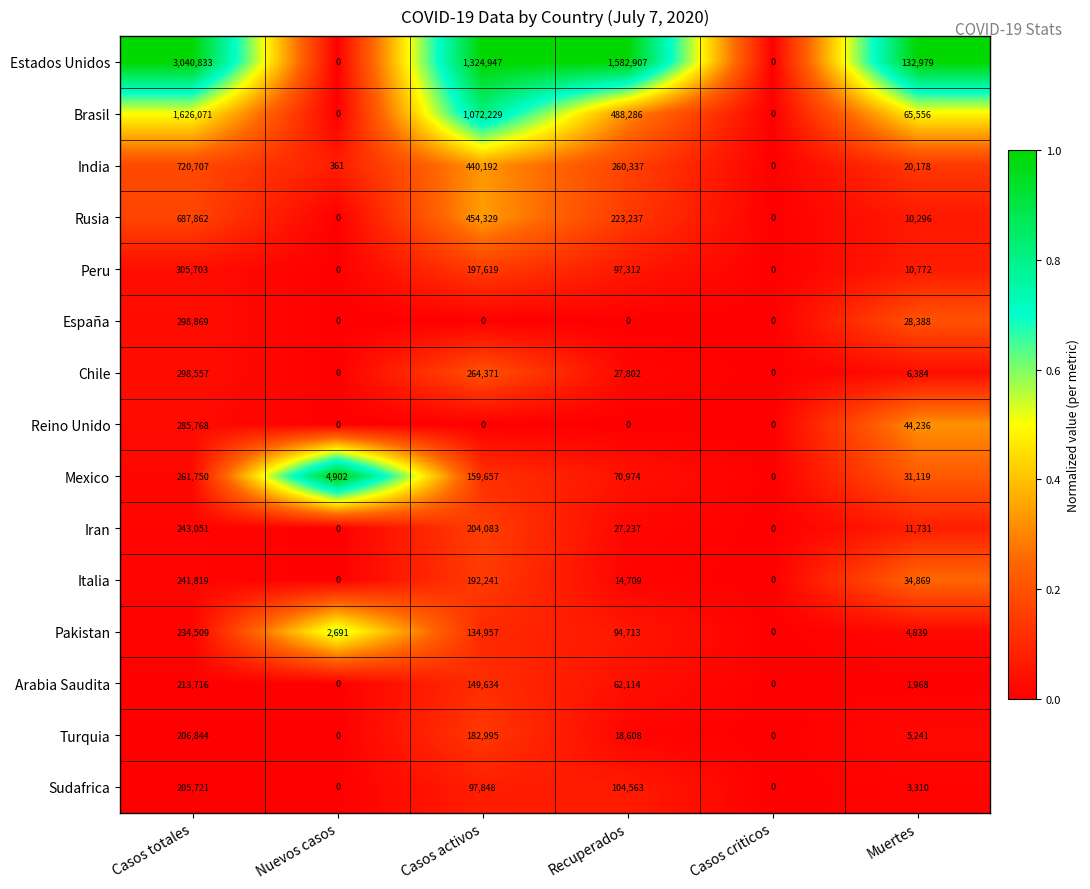

Which series has the widest spread of values?

Estados Unidos